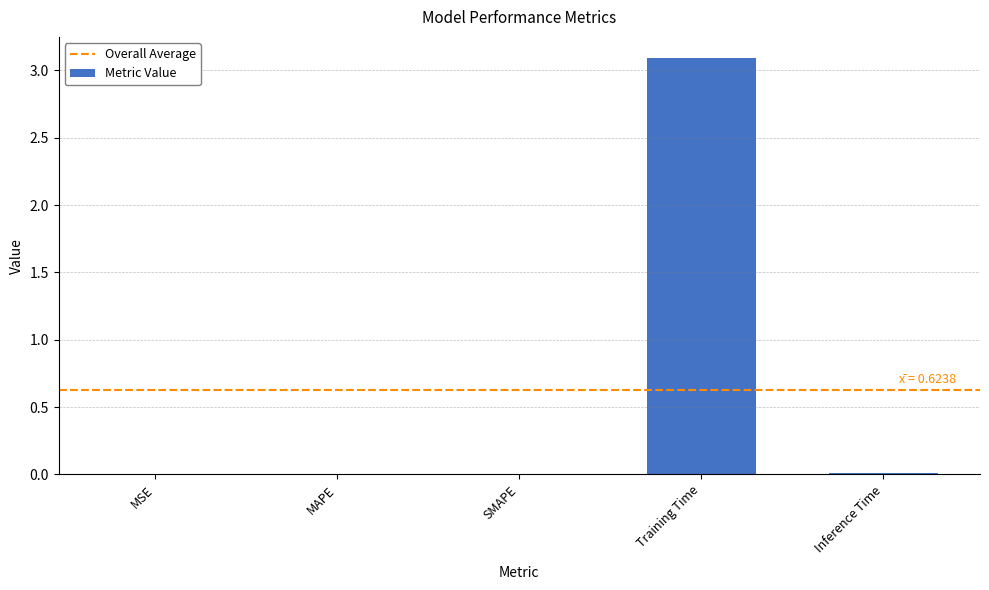

Is it true that the value at Inference Time is 0.0?

True